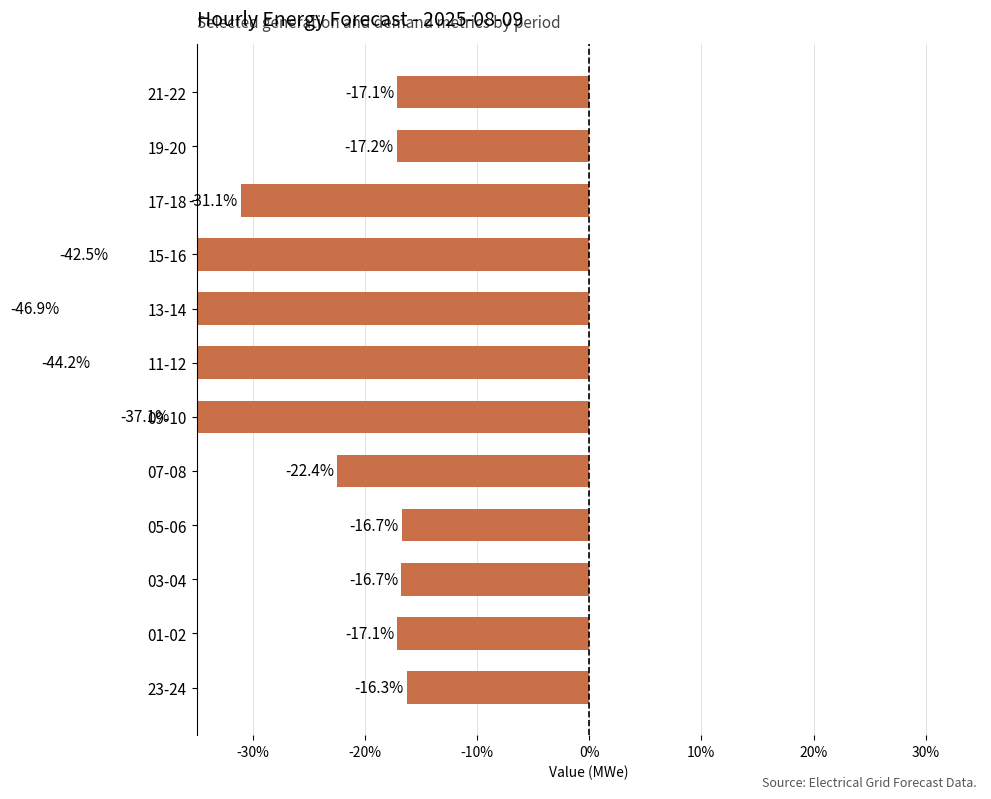

What is the value of the 10th bar from the left?

-31.1